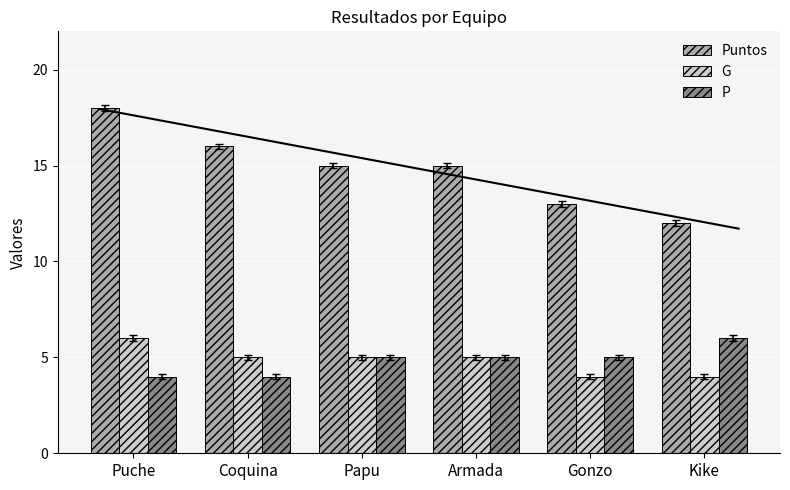

Which category has the highest value in the G series?

Puche